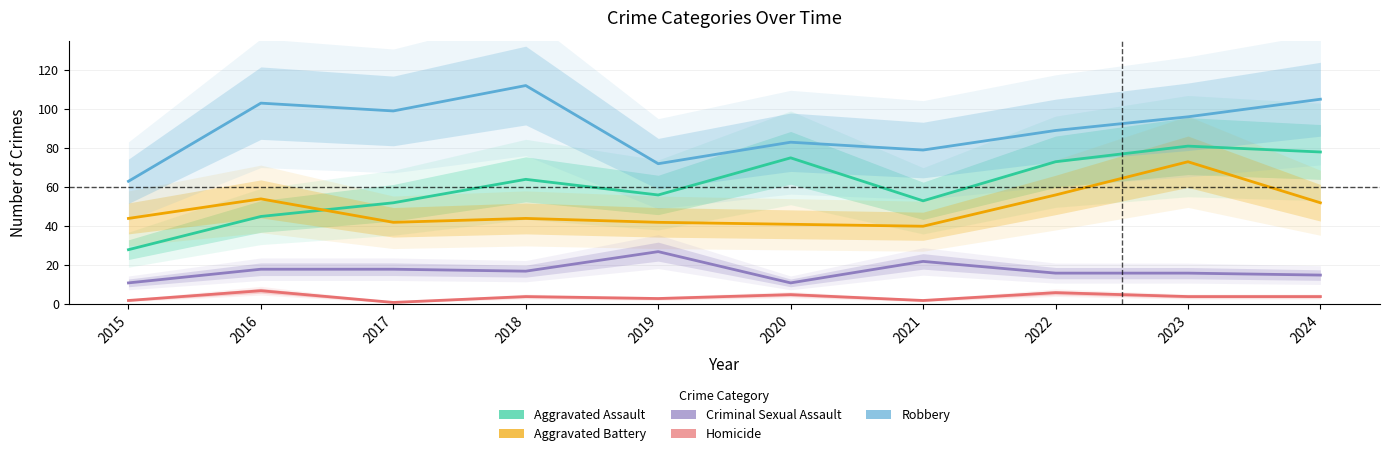

True or false: Aggravated Battery and Robbery intersect in this chart.

False